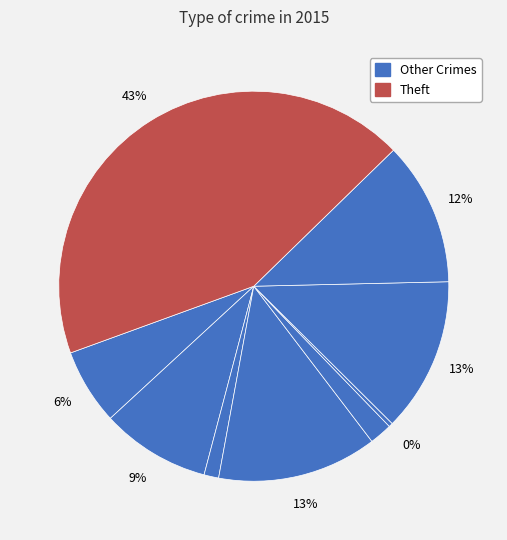

Which category has the biggest portion of the pie?

Theft